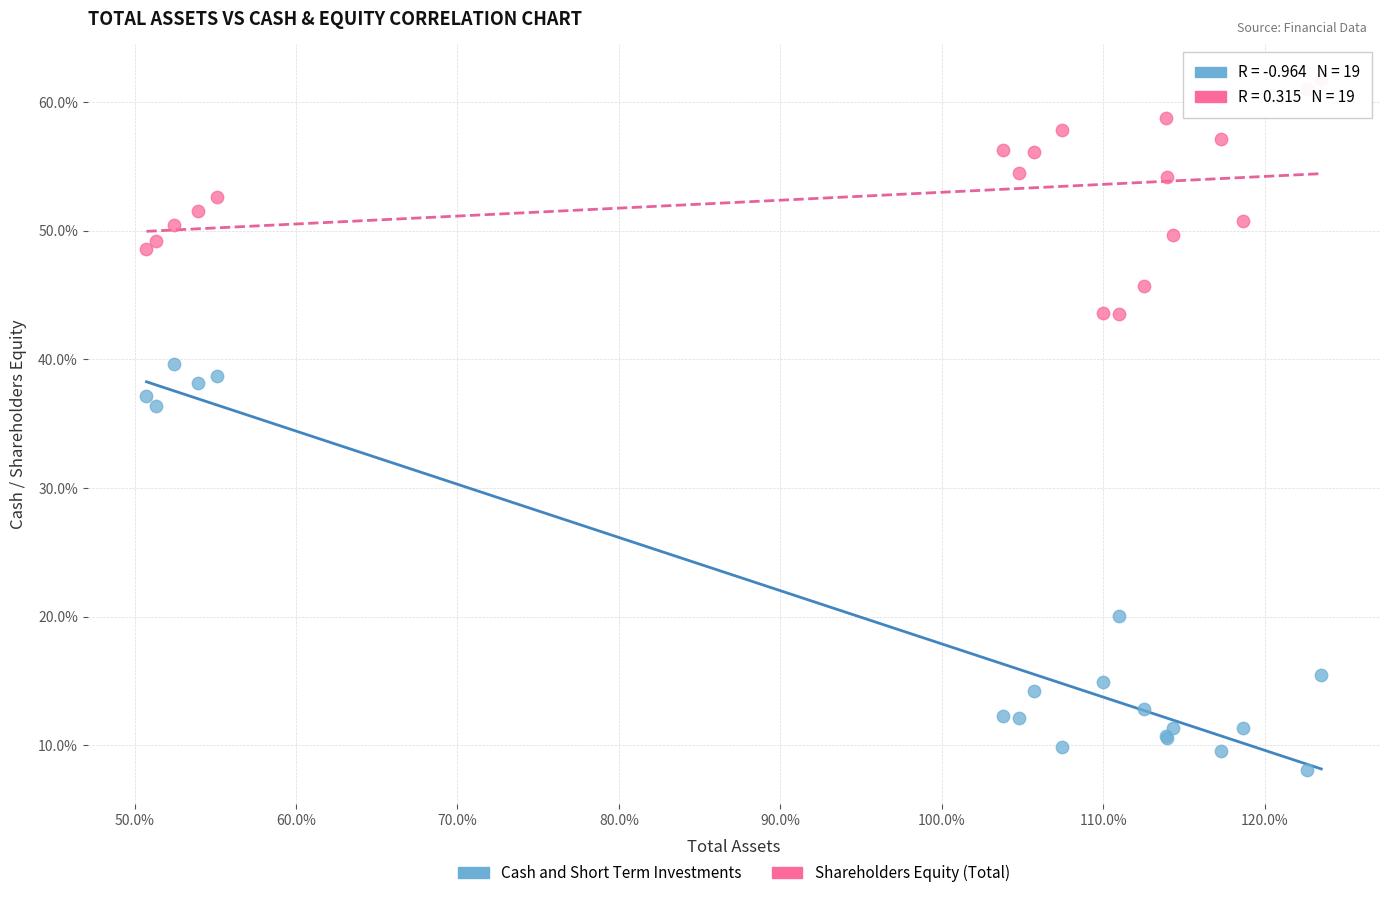

What is the X range (max minus min) for the scatter plot?

72.8